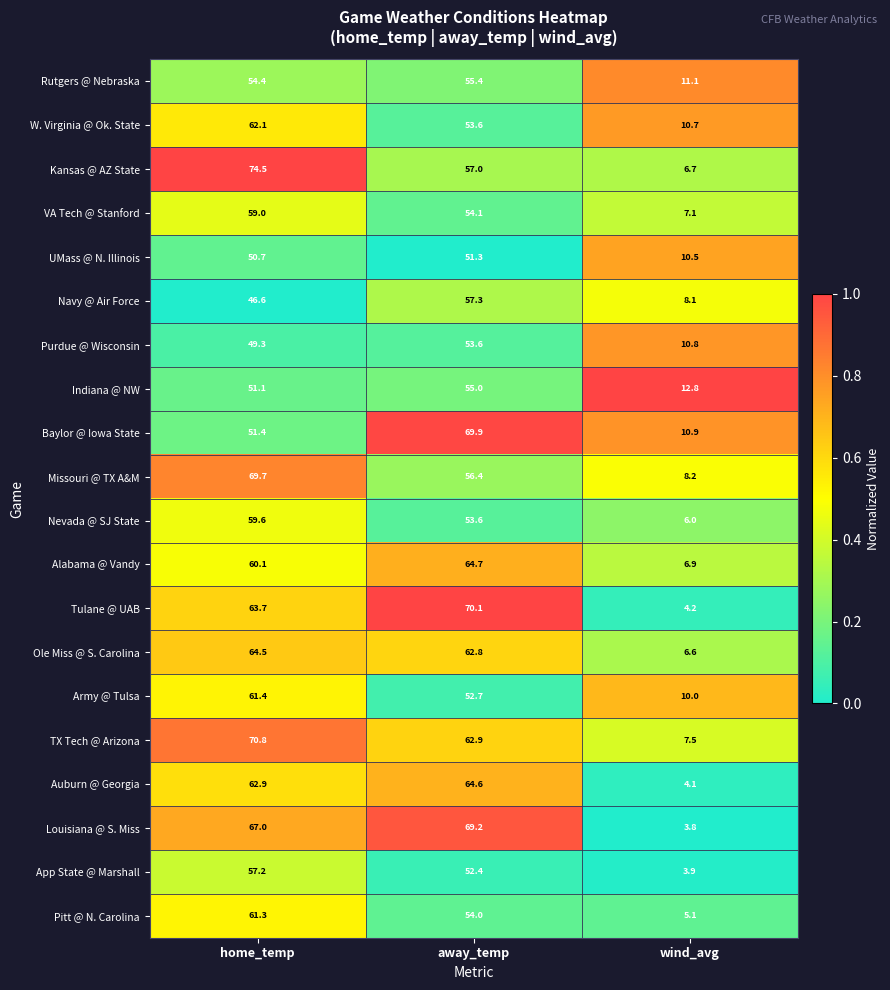

What is the average value of the Pitt @ N. Carolina series?

40.1